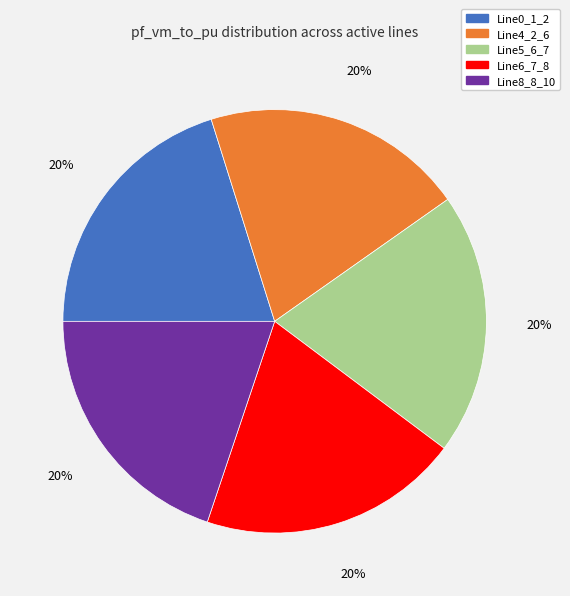

To the nearest percent, what portion does Line5_6_7 represent?

20%